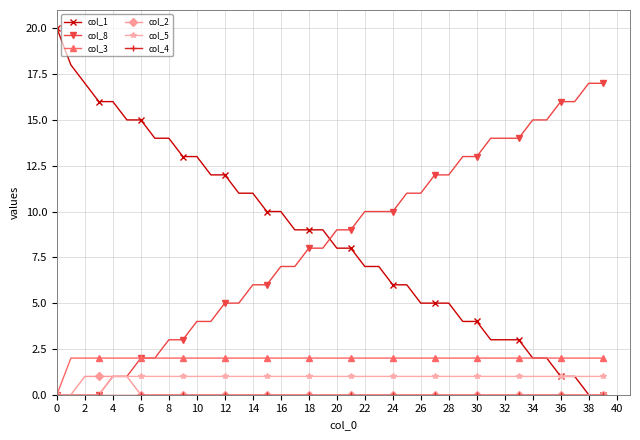

Which series has the largest total across all categories?

col_1